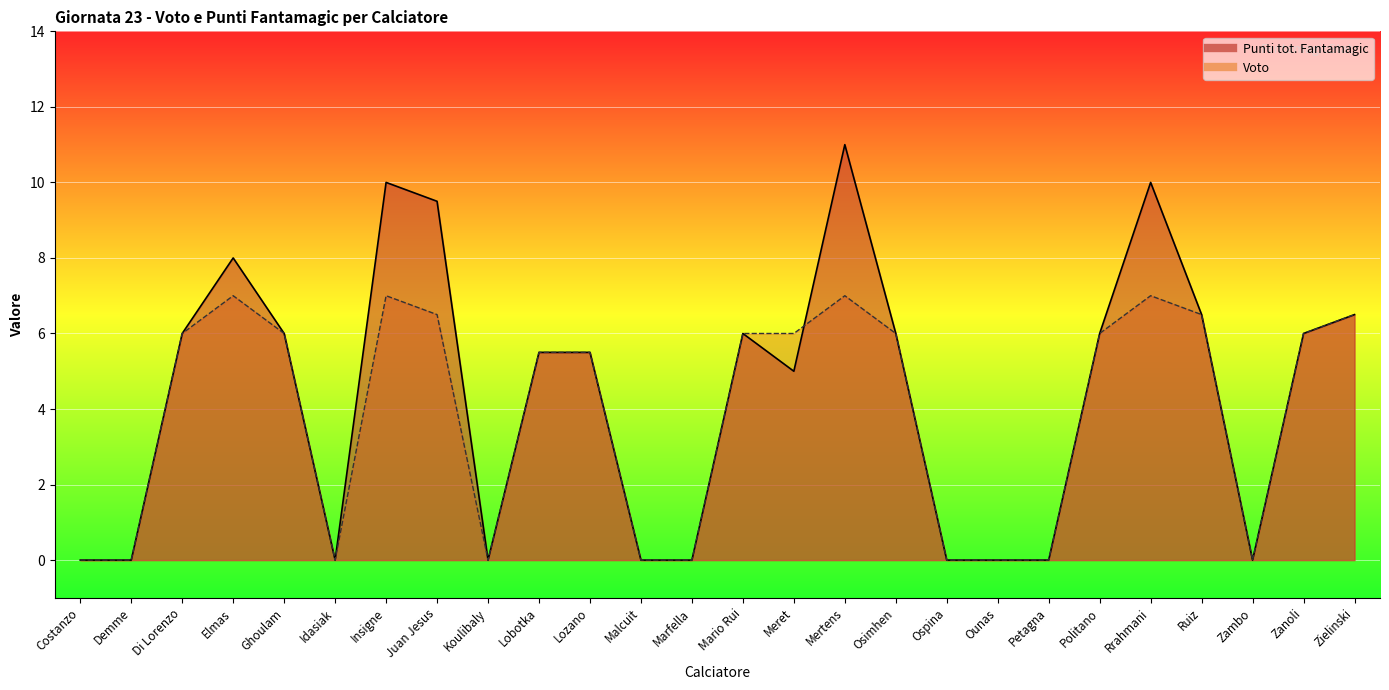

Between Meret and Lobotka, which is larger?

Lobotka